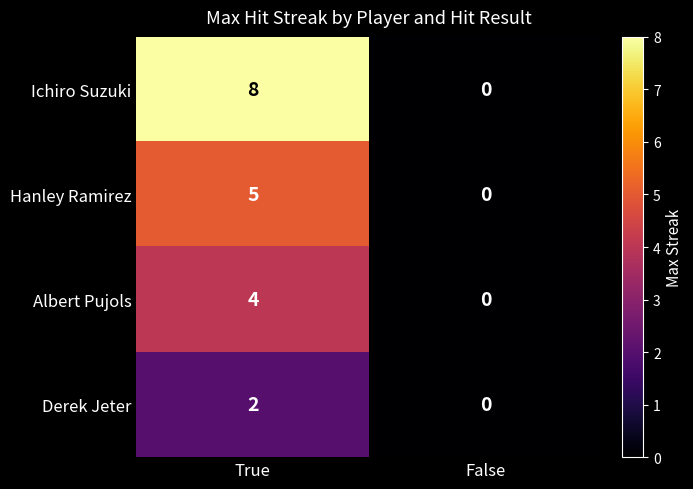

What is the total value across all series at True?

19